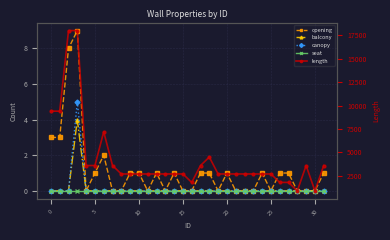

What is the label of the 2nd point from the right?

30